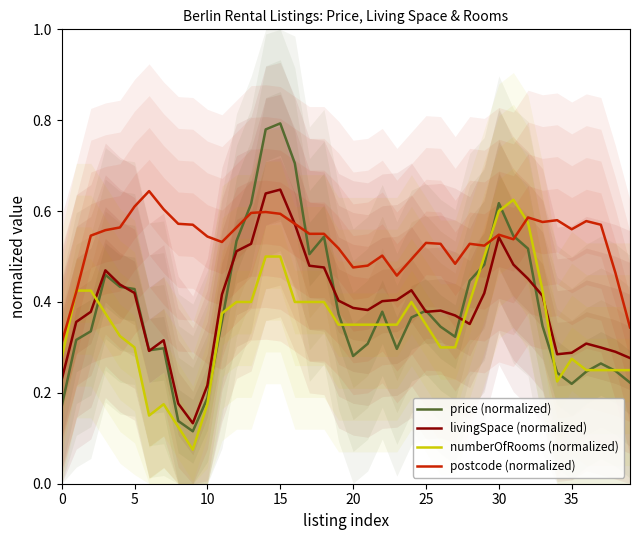

Does the chart display data point markers on the line(s)?

No